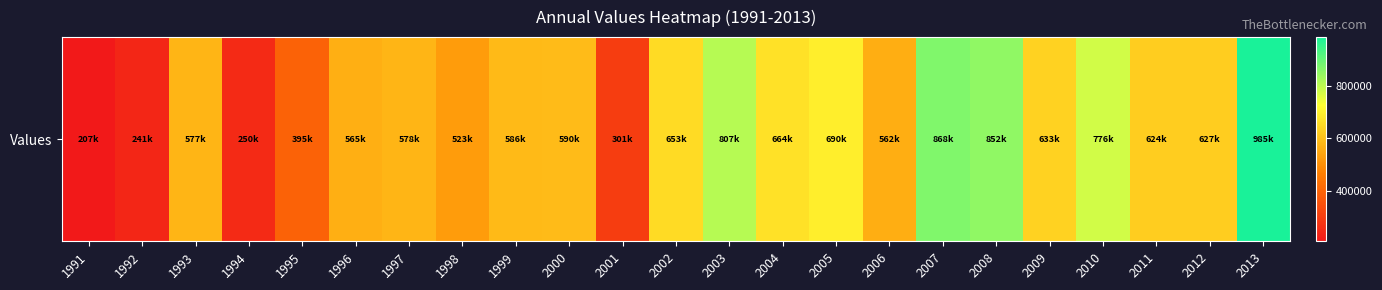

True or false: the data shows 324907 at 1996.

False